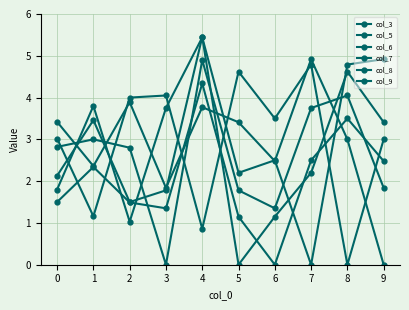

What is the spread (max minus min) of values at 3?

4.0